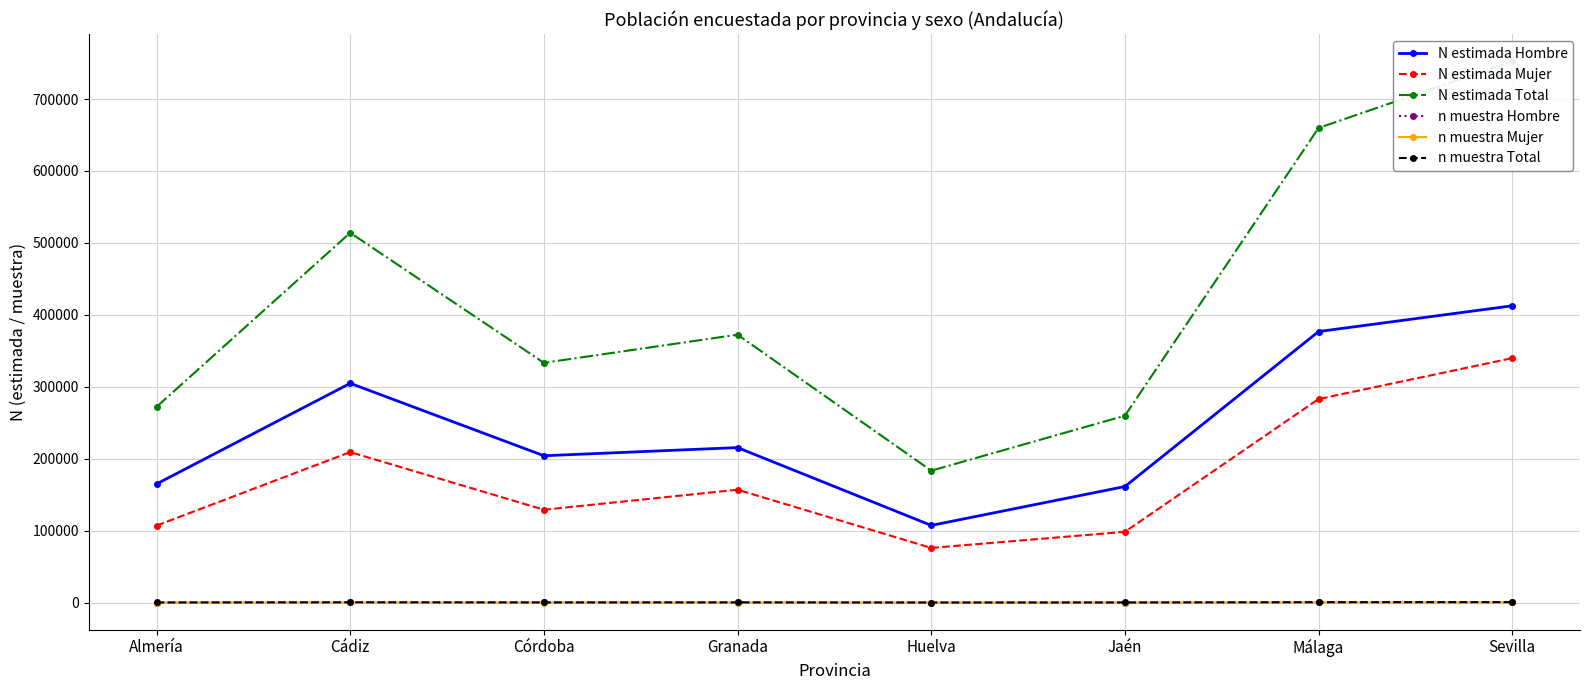

What is the spread (max minus min) of values at Málaga?

659532